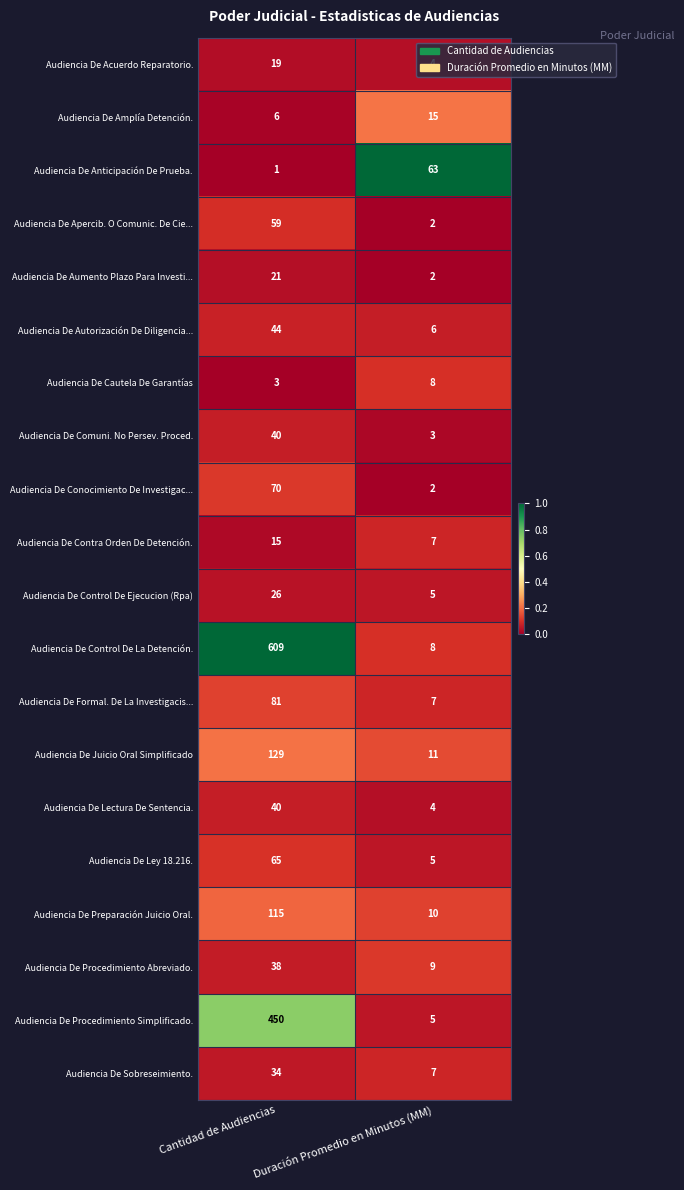

How many data points does each series have?

2